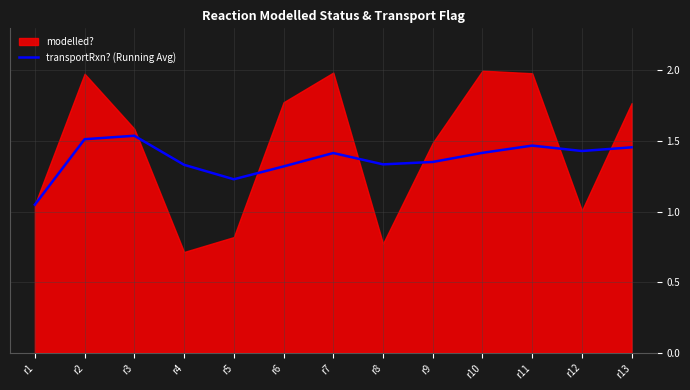

The value at r12 is 1.4. True or false?

True